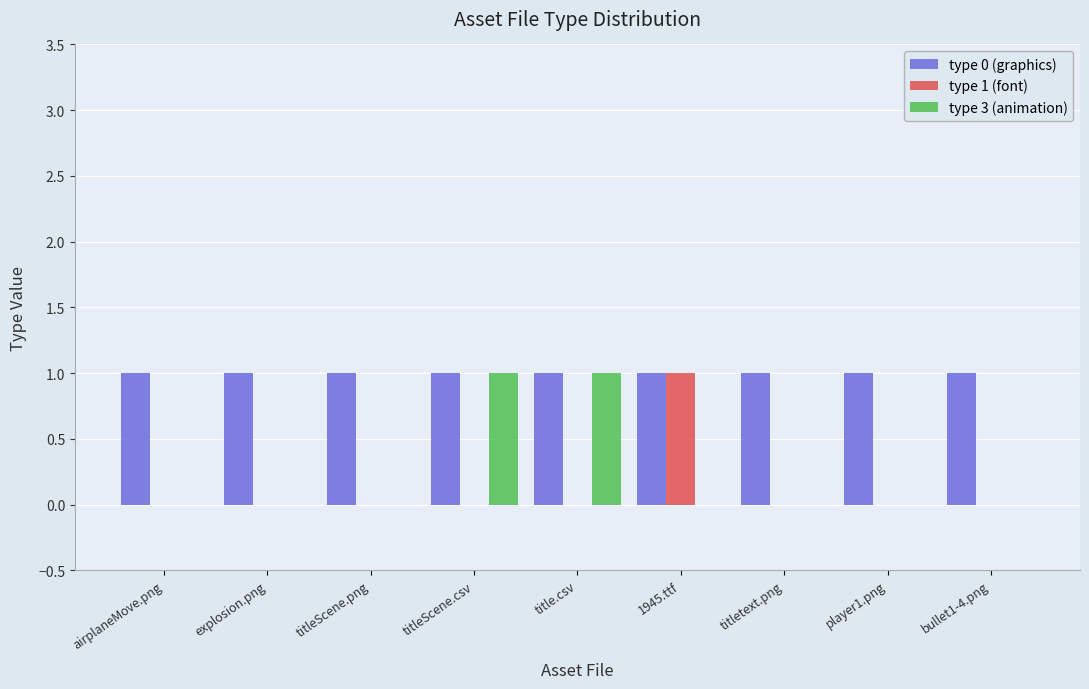

Which series has the largest total across all categories?

type 0 (graphics)